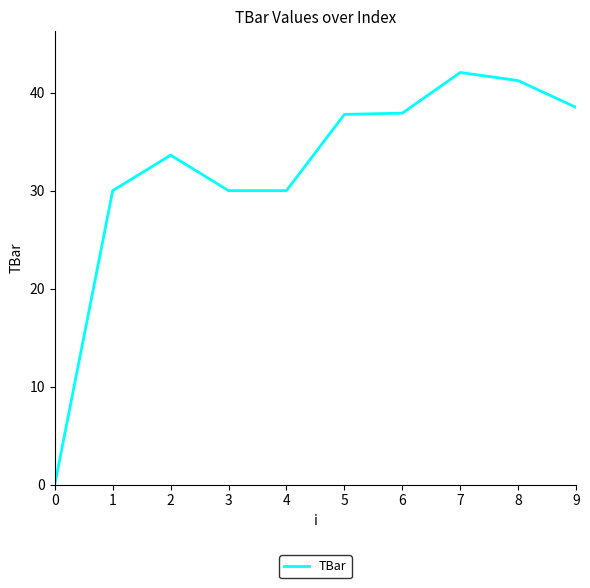

What is the maximum value shown in the chart?

42.1